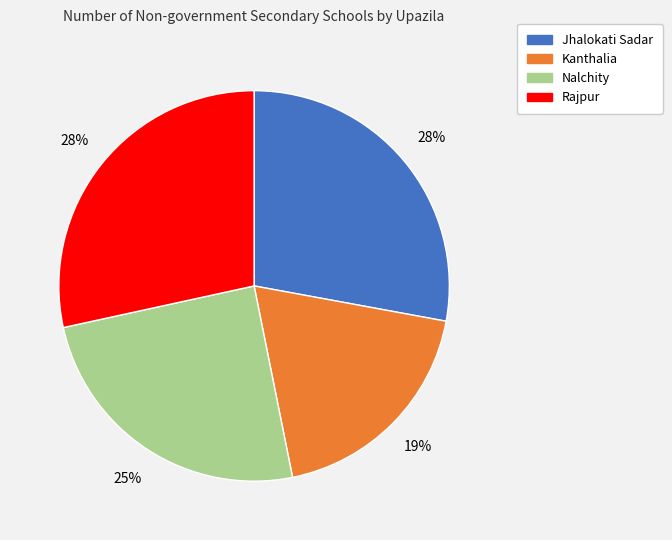

To the nearest percent, what is the average slice percentage?

25%